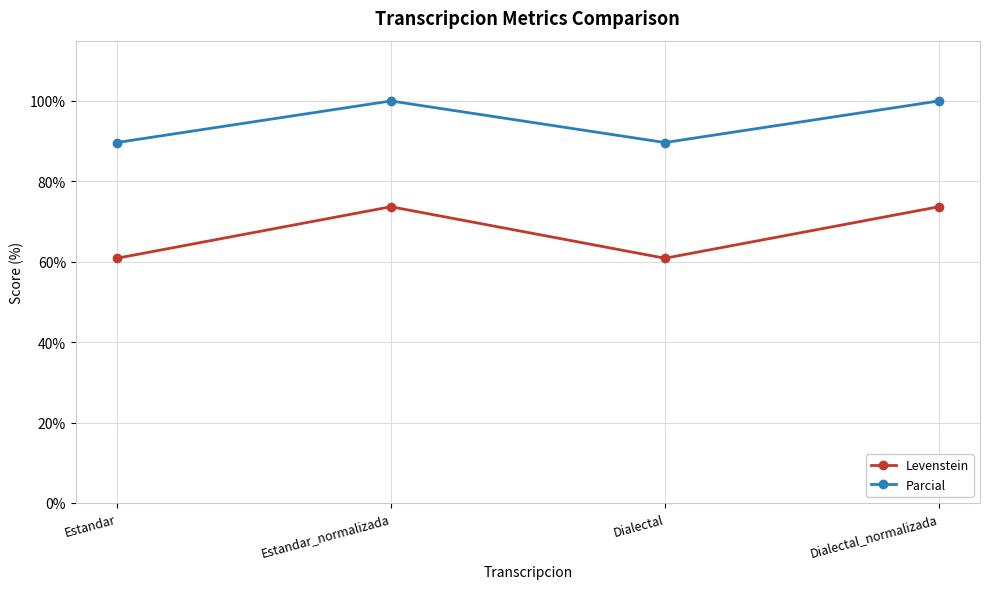

In Levenstein, how many points are lower than both neighbors (excluding endpoints)?

1